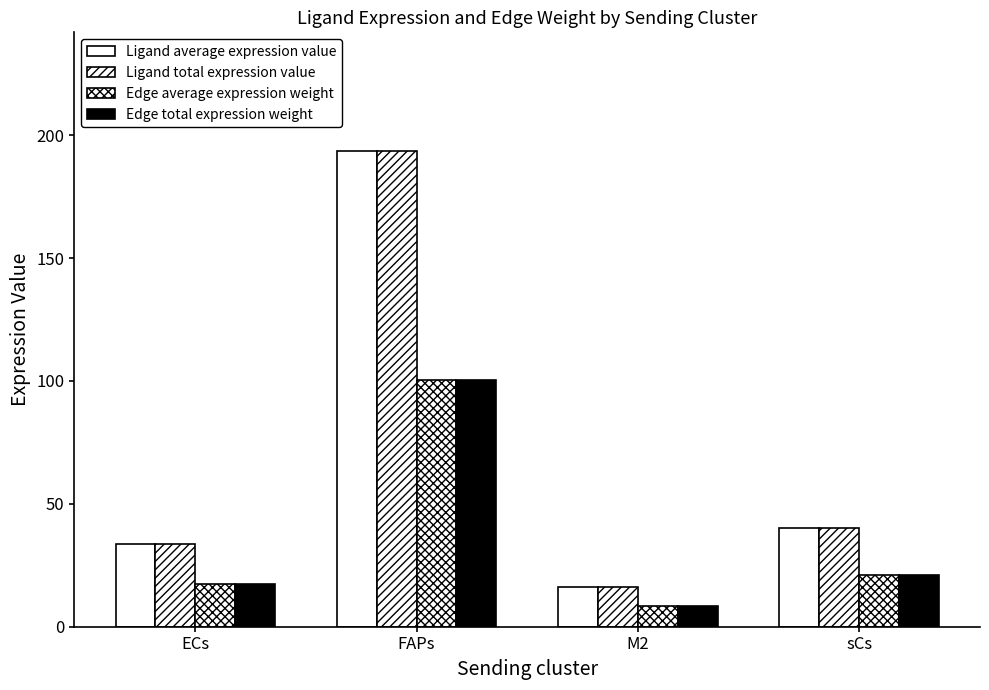

What is the value of the Ligand average expression value bar at the 1st from the left?

33.5